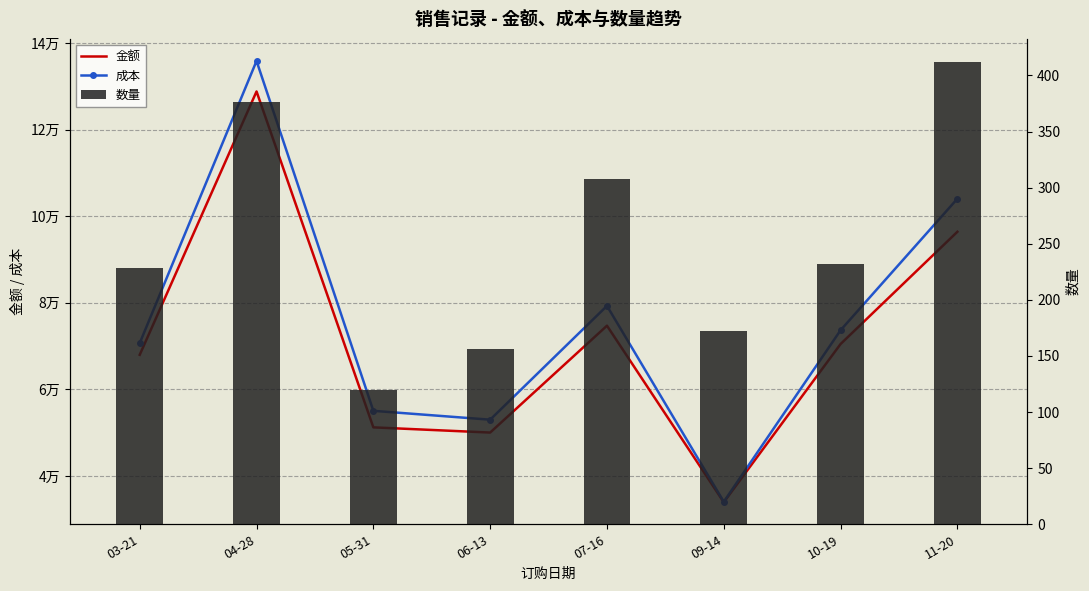

What is the sum of the 数量 values at 03-21 and 10-19?

460.0